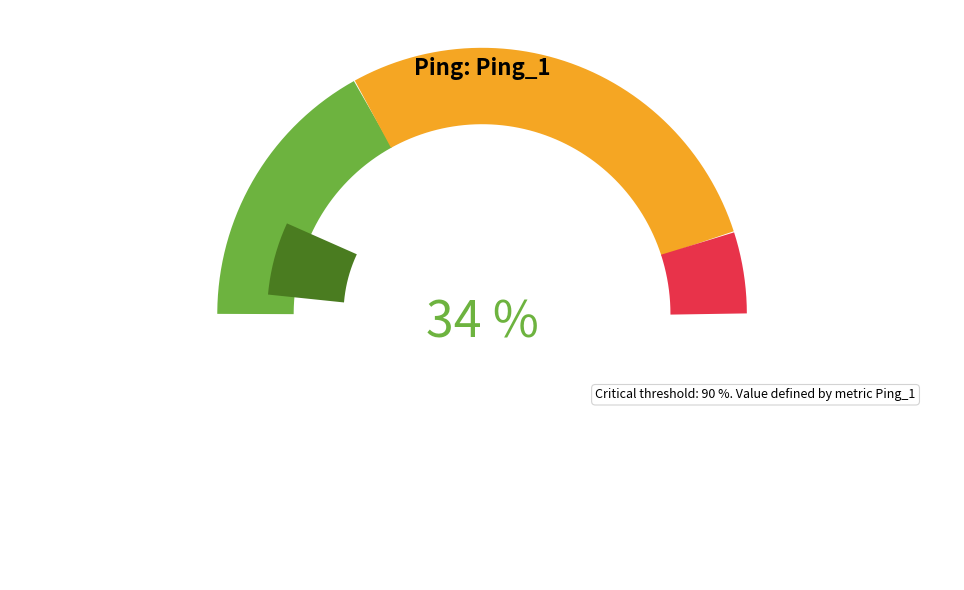

The 18 slice represents 1% of the pie. True or false?

False